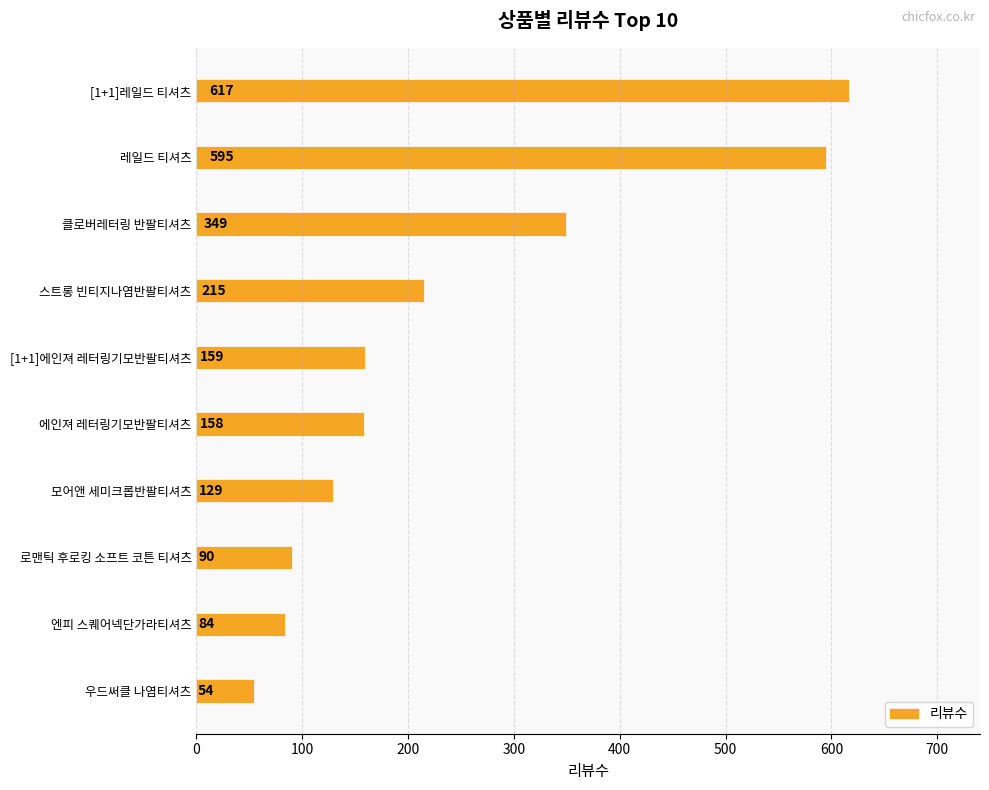

What is the difference between the maximum and second lowest values?

533